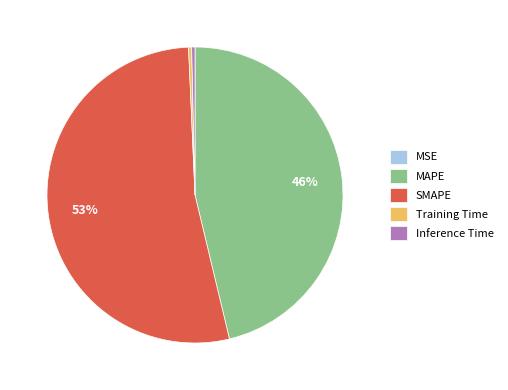

Does Inference Time represent more than half of the total?

No